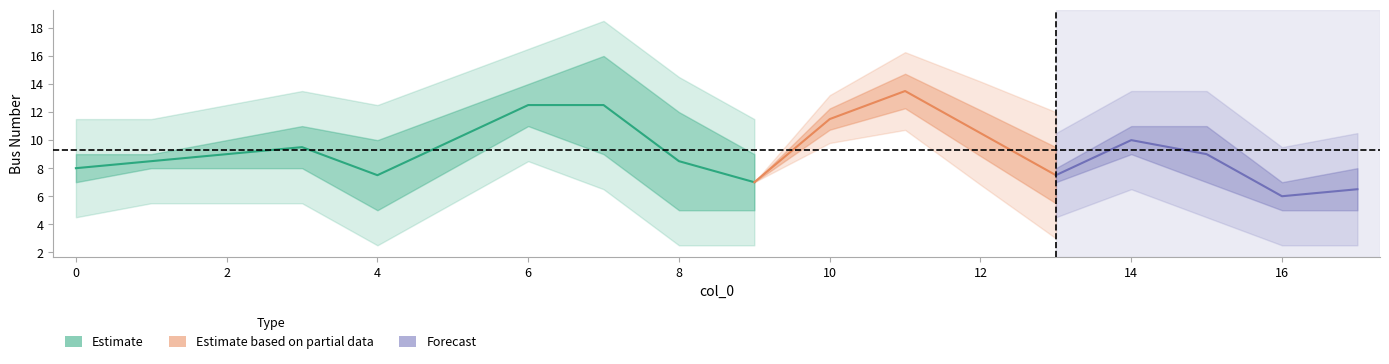

What is the value of the from_bus point at the 6th from the left?

12